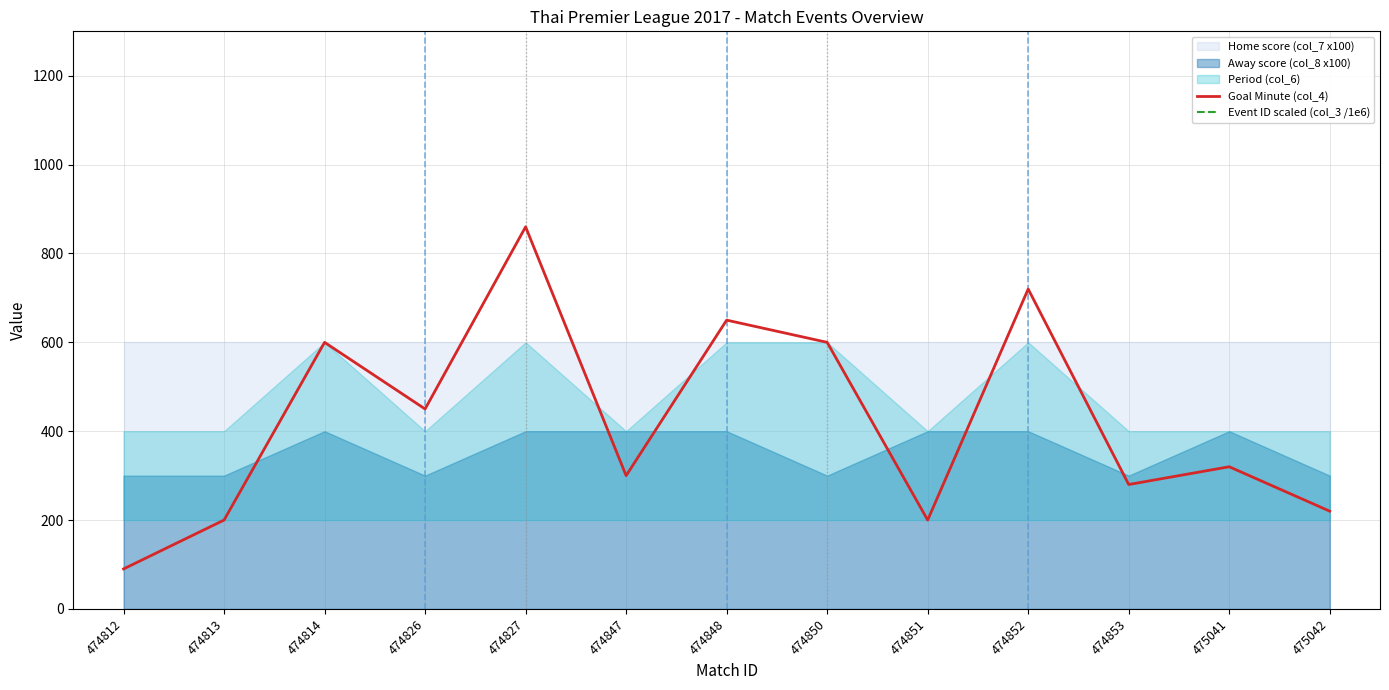

List the labels in order of Goal Minute (col_4) value, smallest first.

474812, 474813, 474851, 475042, 474853, 474847, 475041, 474826, 474814, 474850, 474848, 474852, 474827